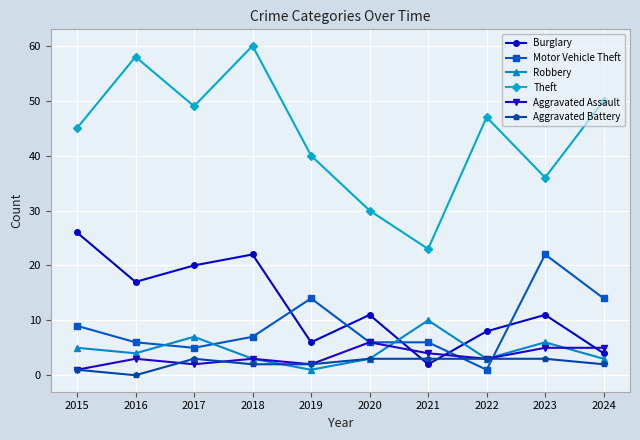

At which label is Robbery closest to 5?

2015